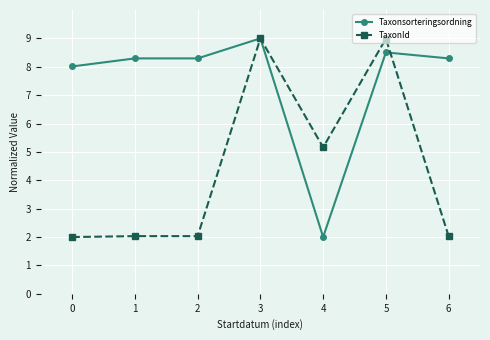

What is the total value across all series at 0?

10.0